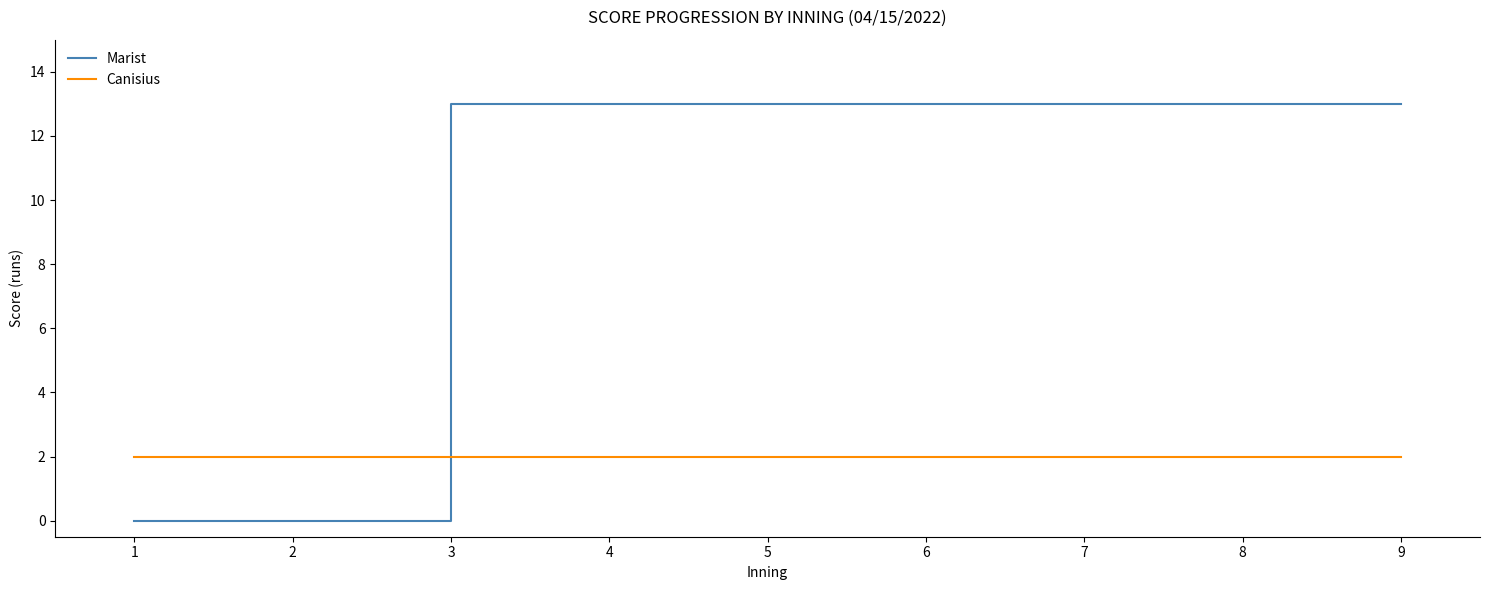

How many lines are shown in the chart?

2